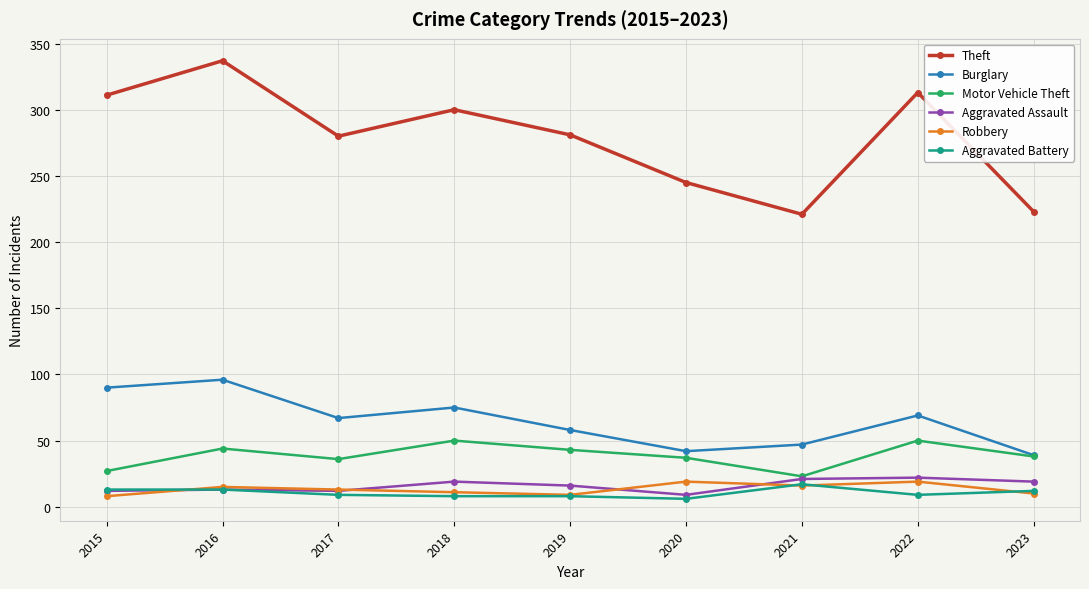

At which label does Motor Vehicle Theft first exceed 38?

2016